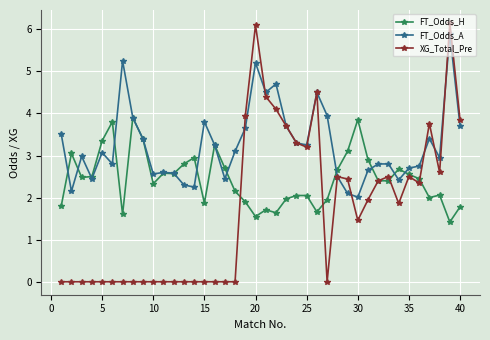

What is the maximum value for XG_Total_Pre?

6.2